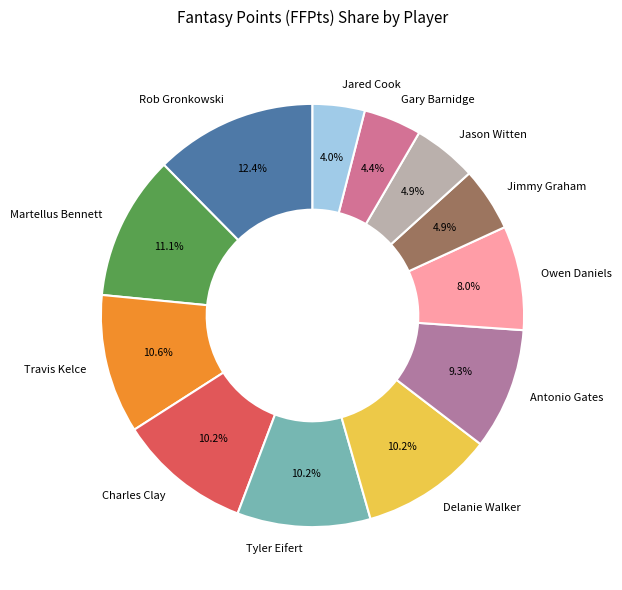

To the nearest percent, what percentage of the pie is Delanie Walker?

10%